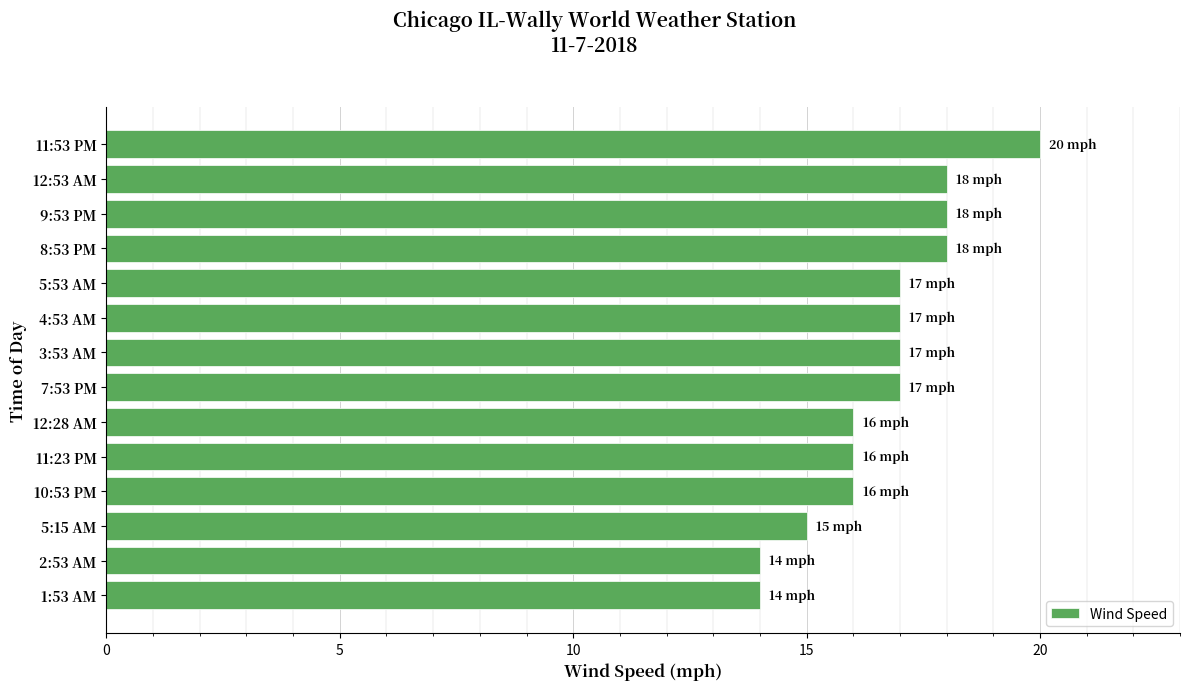

Between 5:15 AM and 7:53 PM, which is larger?

7:53 PM